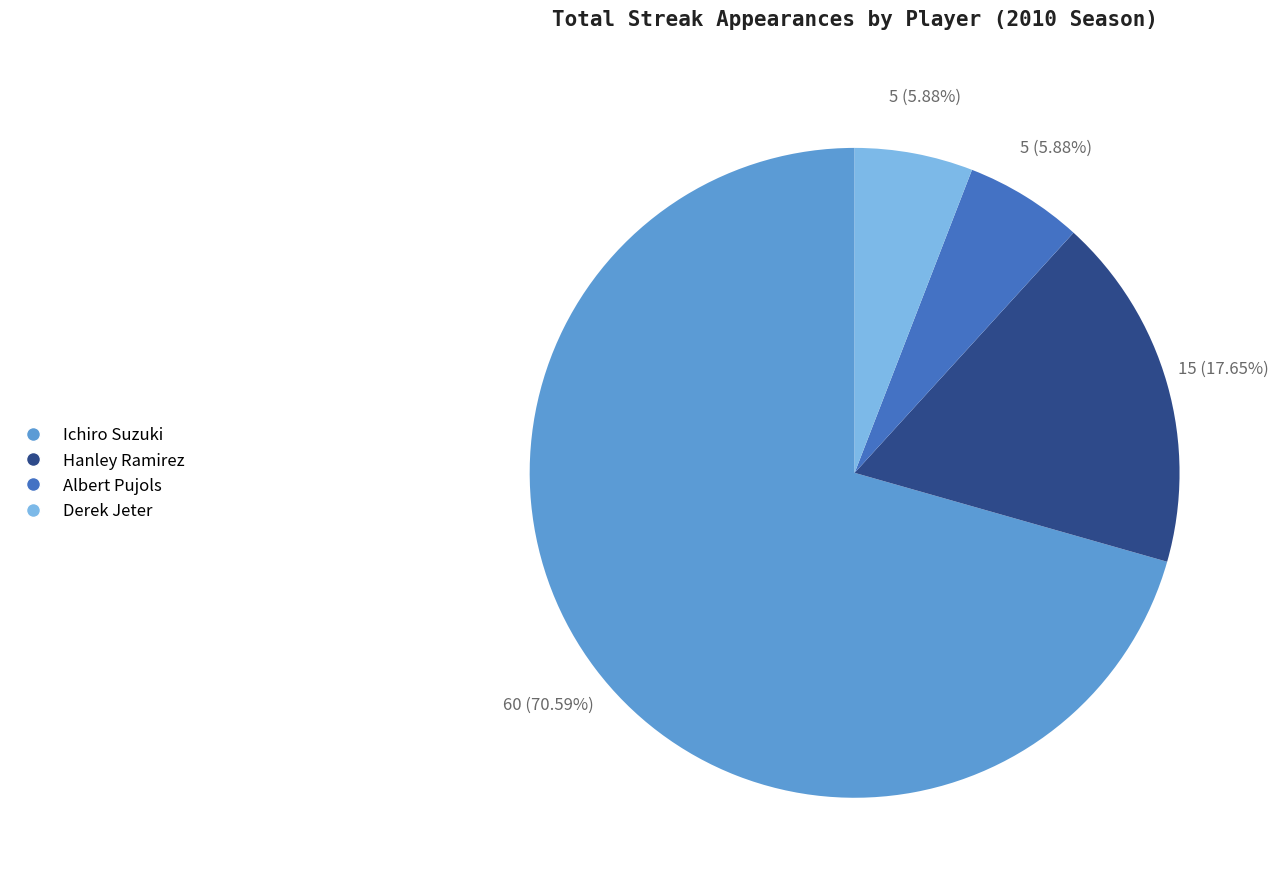

Is it true that Albert Pujols is 6% of the pie?

True